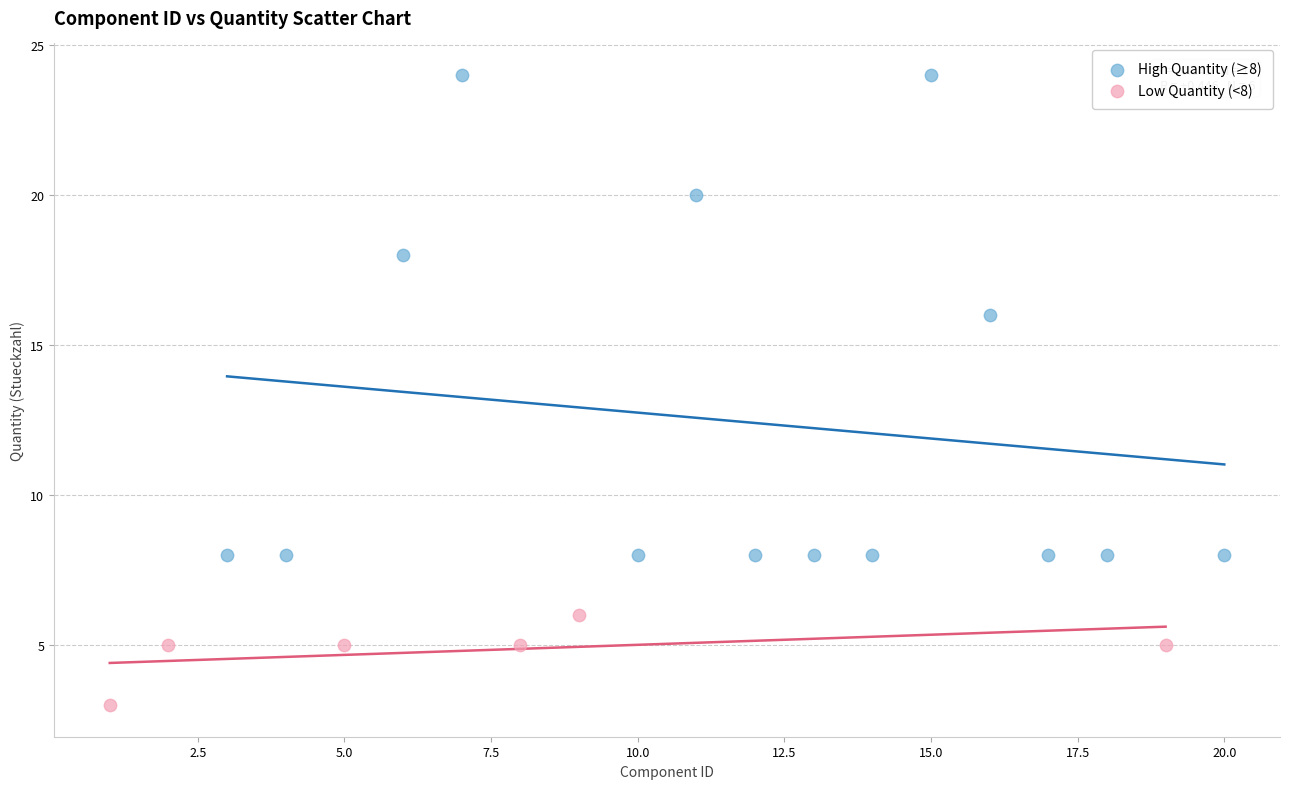

Which series has the widest spread of Y values?

High Quantity (≥8)